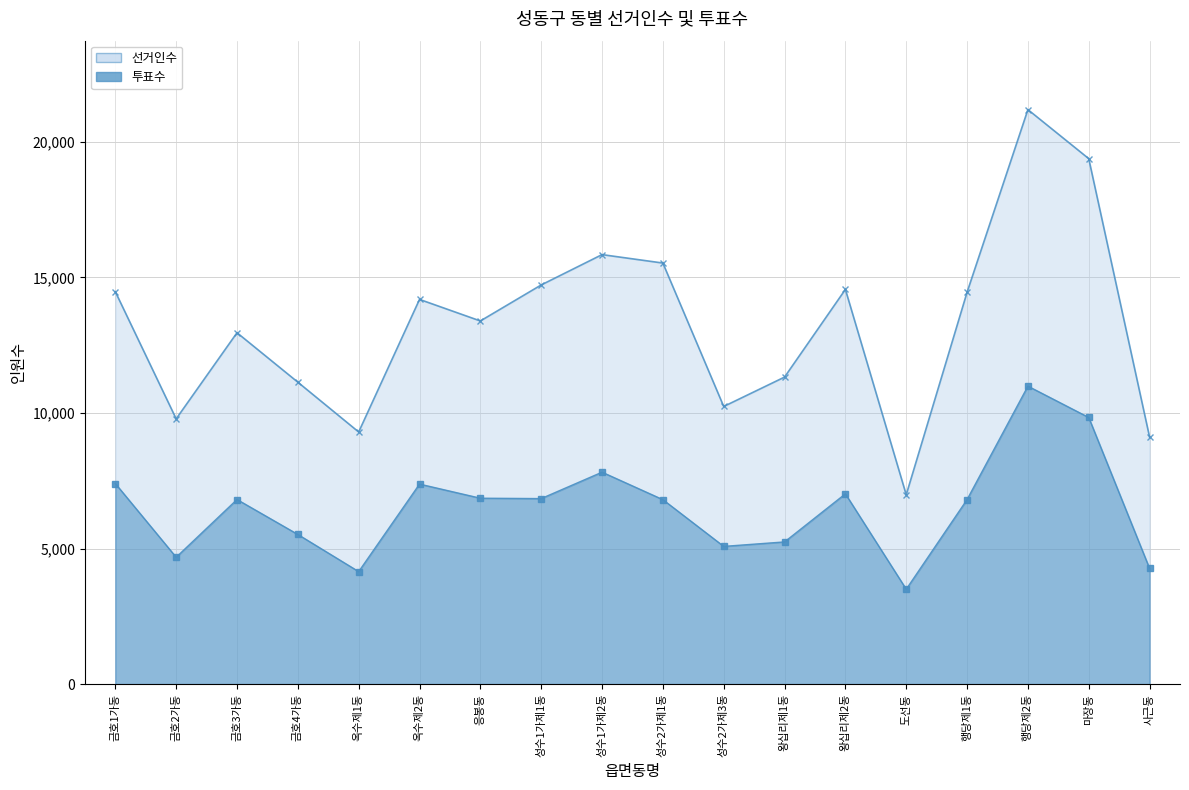

What is the spread (max minus min) of values at 금호3가동?

6151